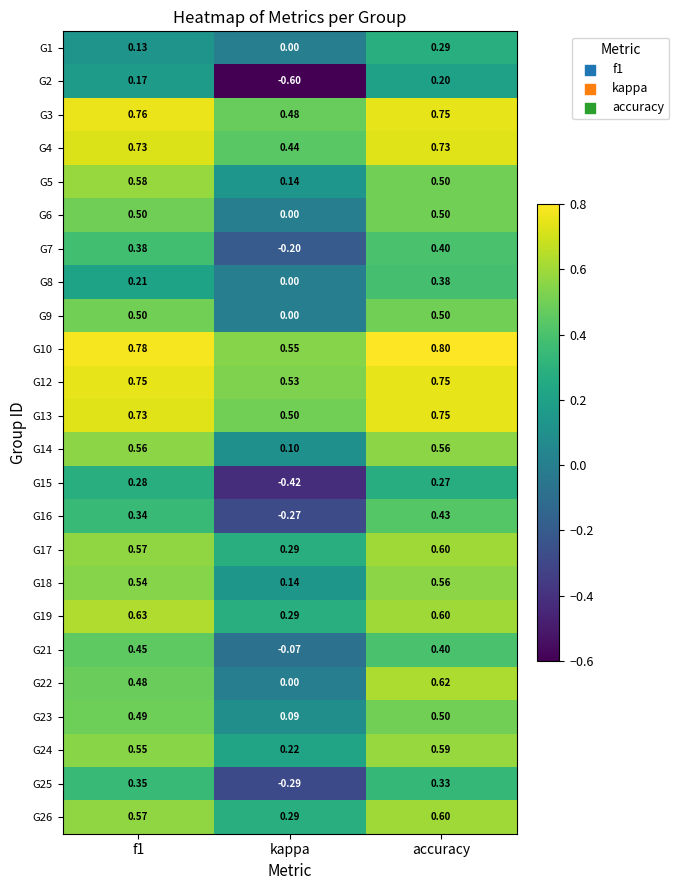

Is the value of G7 at kappa greater than the value of G4 at accuracy?

No